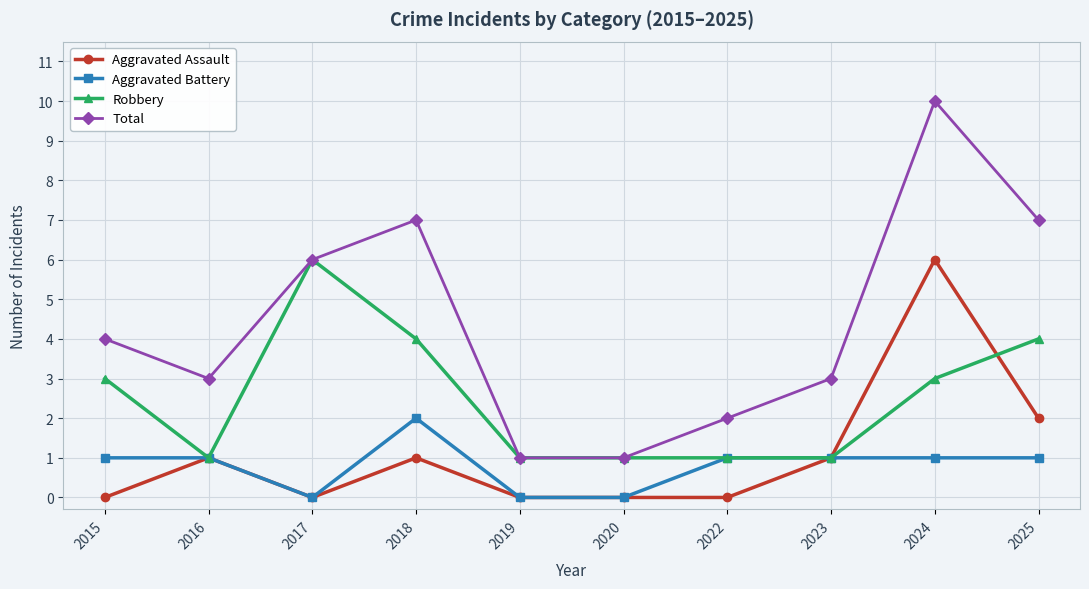

True or false: Aggravated Battery and Total cross at least once.

False